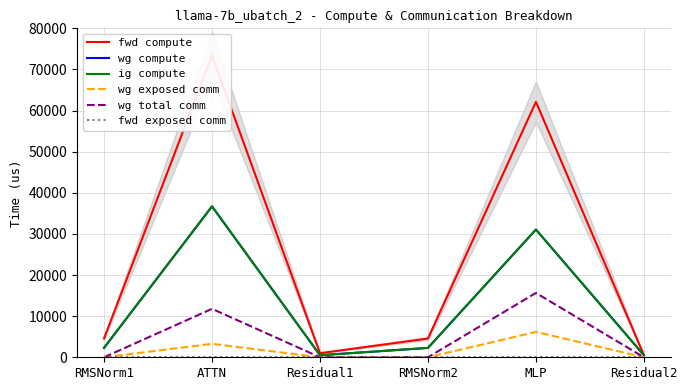

What is the label of the 6th point from the left?

Residual2